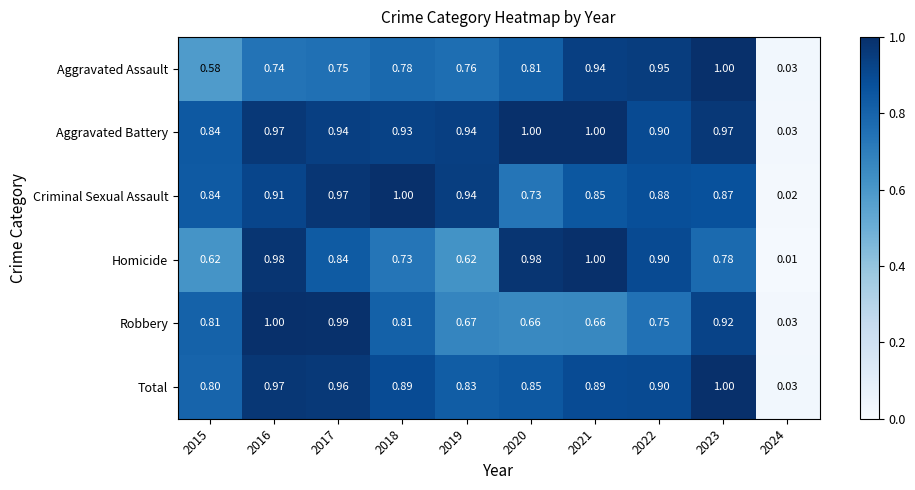

Which series has the largest total across all categories?

Aggravated Battery